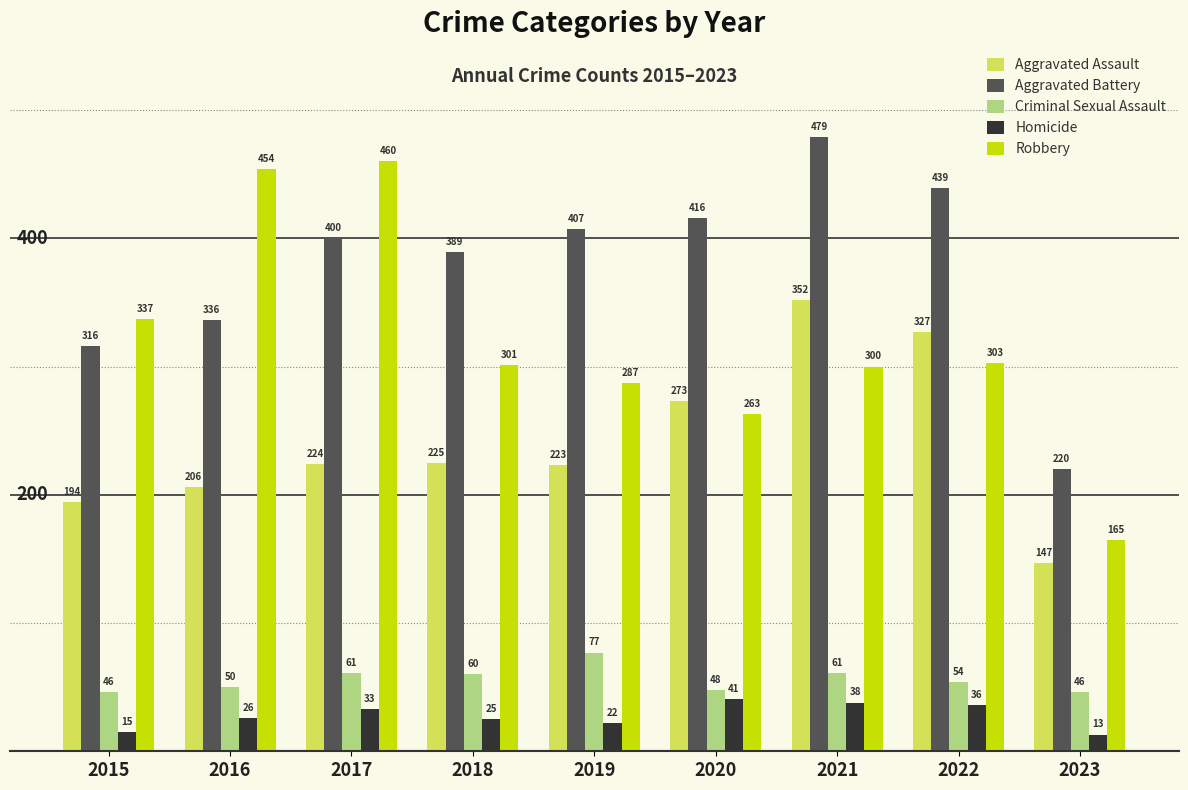

Count the number of data series in this chart.

5